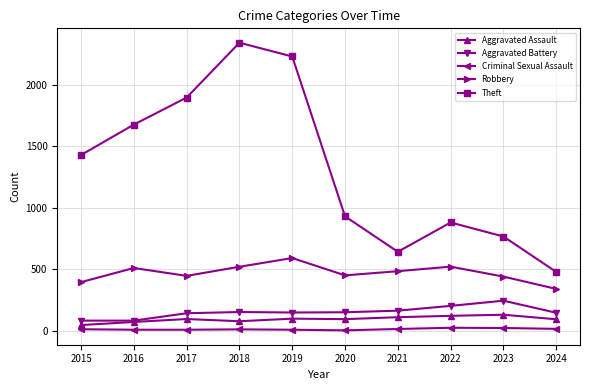

What is the total value across all series at 2019?

3075